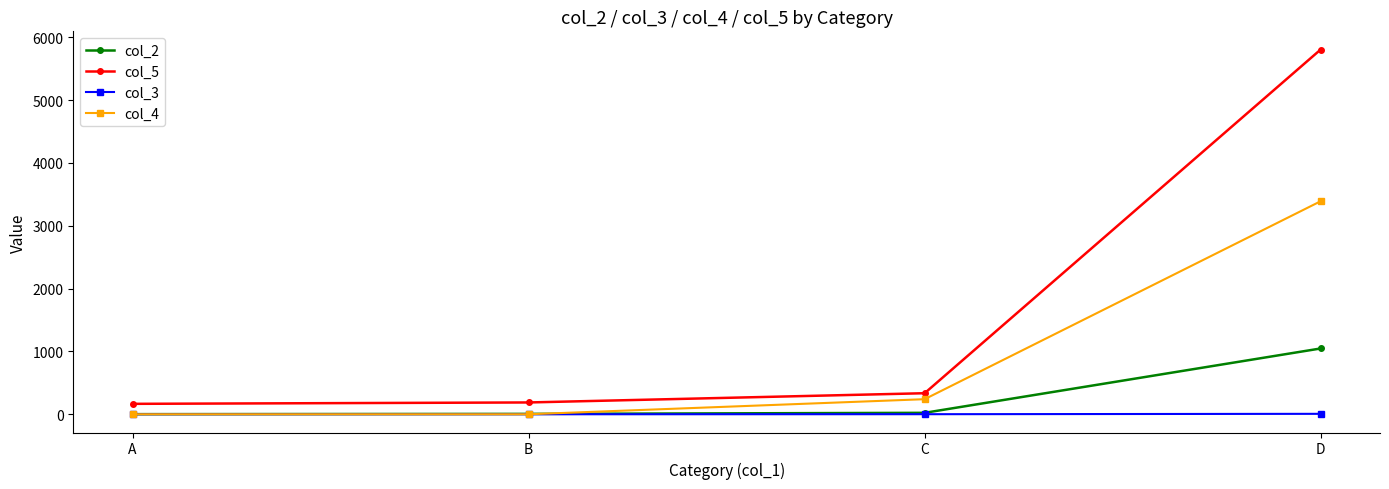

What is the difference between the col_2 values at A and B?

4